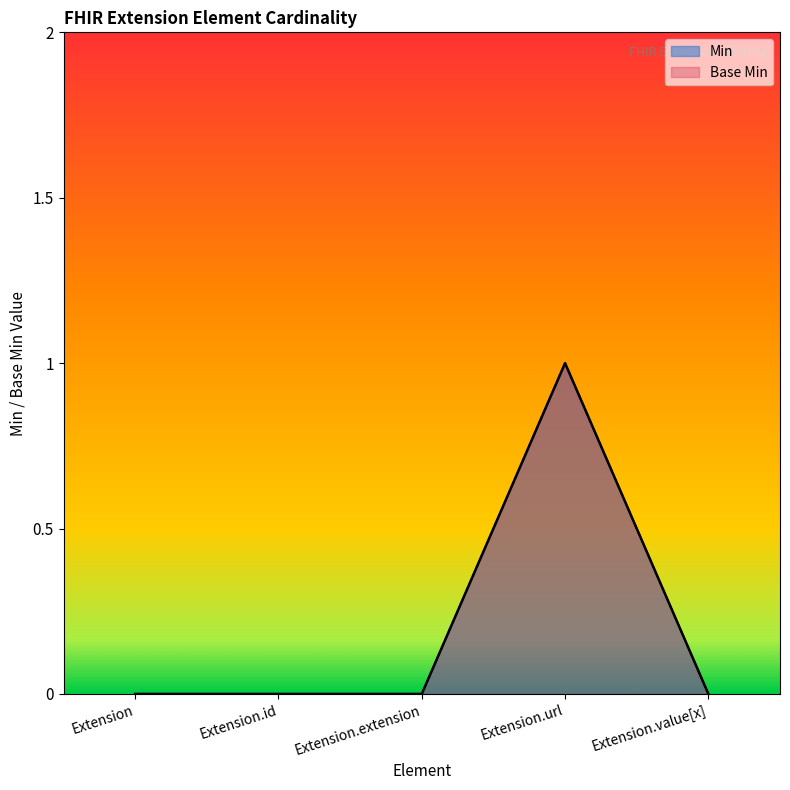

Rank the series at Extension.id from lowest to highest value.

Min, Base Min